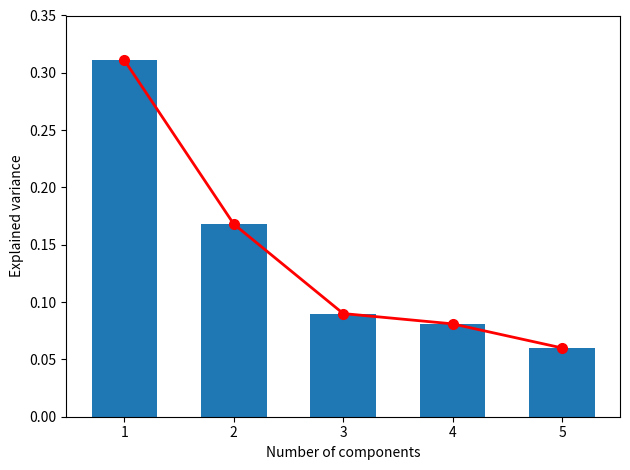

Reading left to right, what are all the values shown in this chart?

line_values: 1=0.3	2=0.2	3=0.1	4=0.1	5=0.1
bar_values: 1=0.3	2=0.2	3=0.1	4=0.1	5=0.1